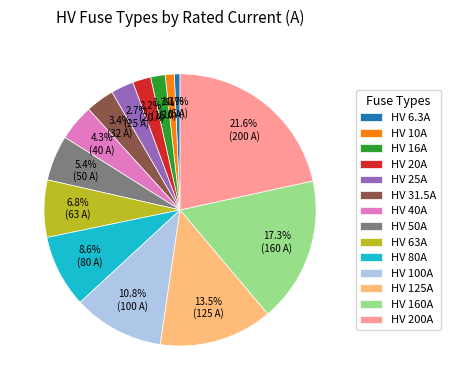

What is the largest slice in the pie chart?

HV 200A